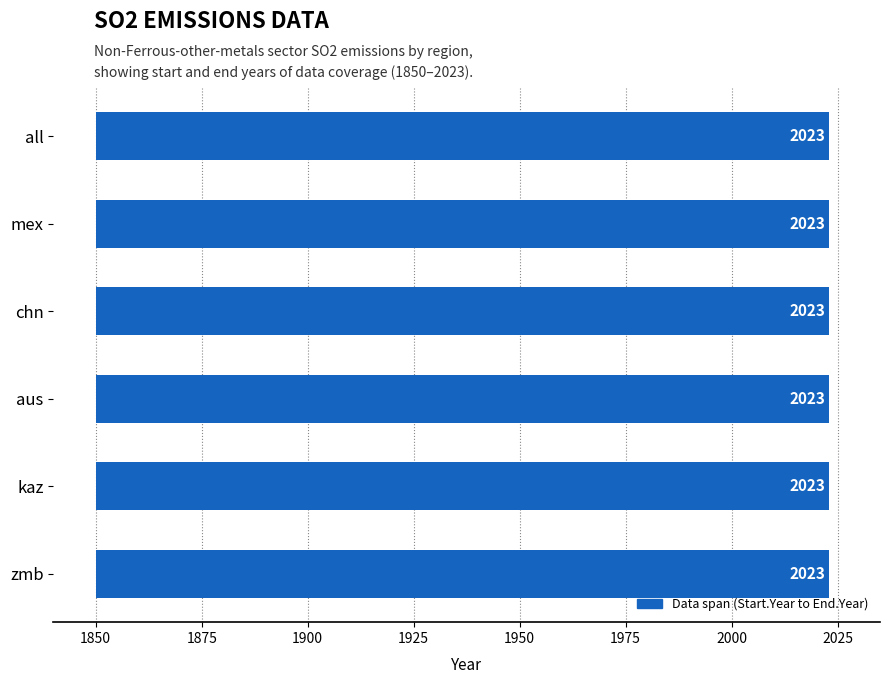

At how many categories does at least one series exceed 1973?

6